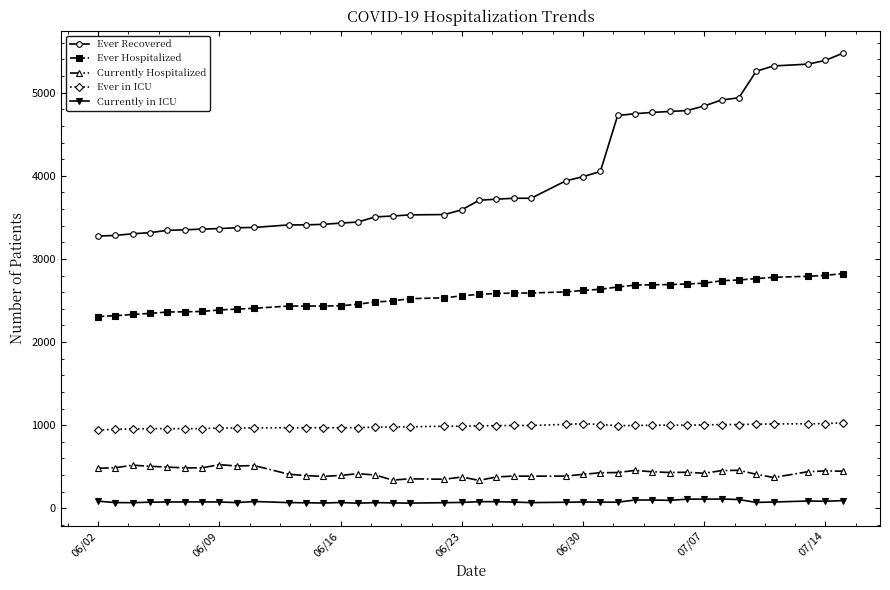

Which series has the largest range (max minus min)?

Ever Recovered